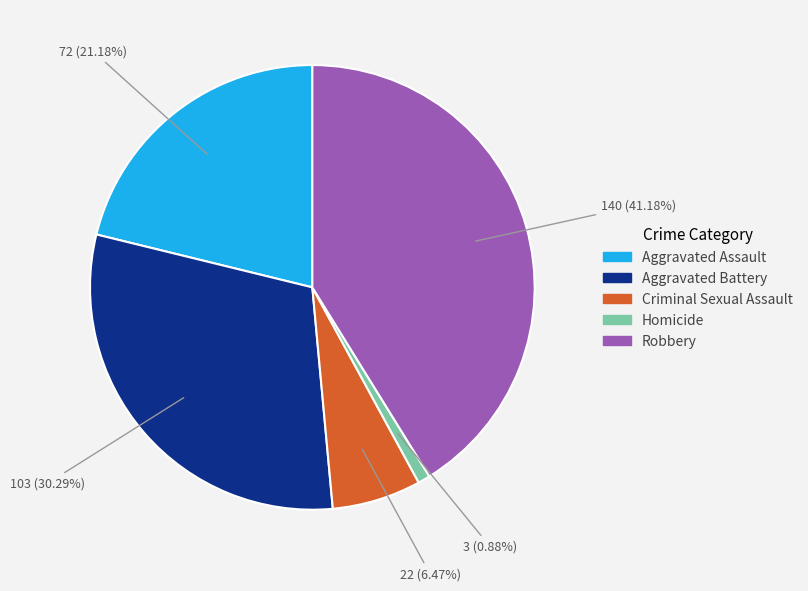

To the nearest percent, what is the average slice percentage?

20%